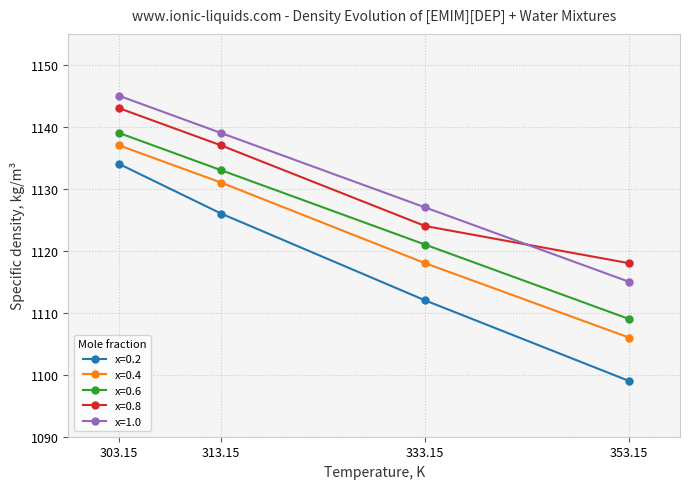

How many values in the x=0.8 series are below 1137?

2